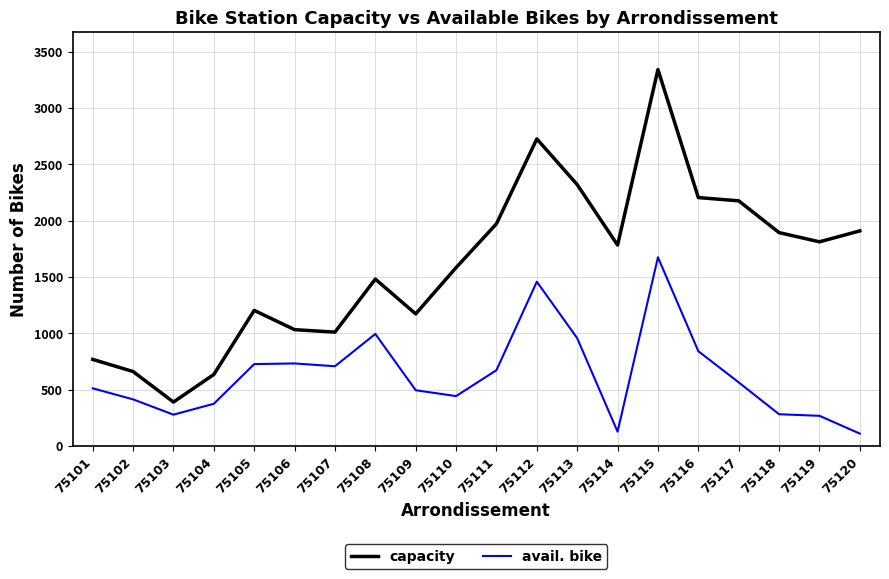

Which series has the widest spread of values?

capacity